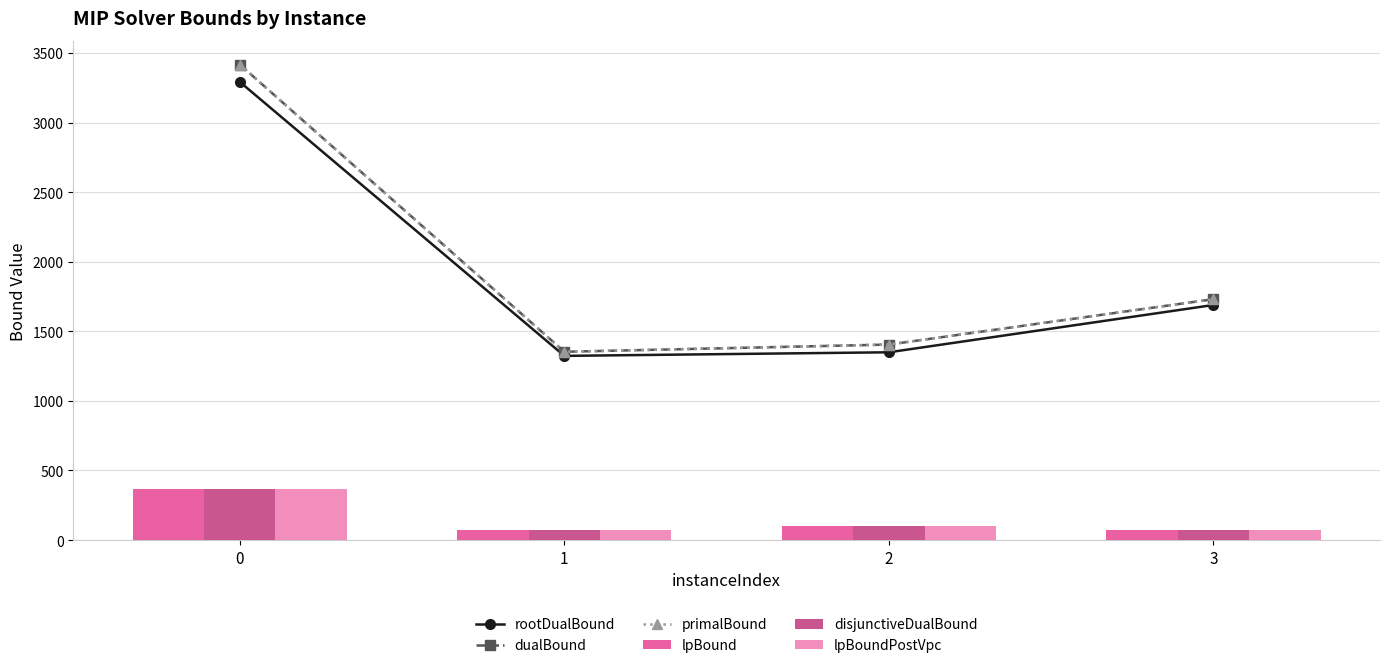

What is the difference between the highest and lowest values at 0?

3049.2